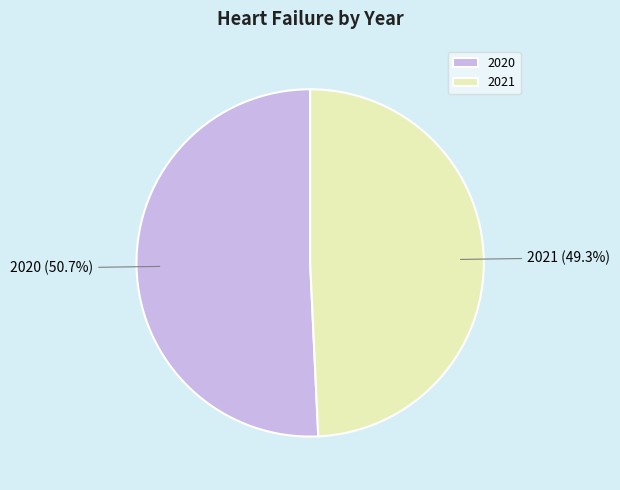

Count the number of slices in the pie.

2